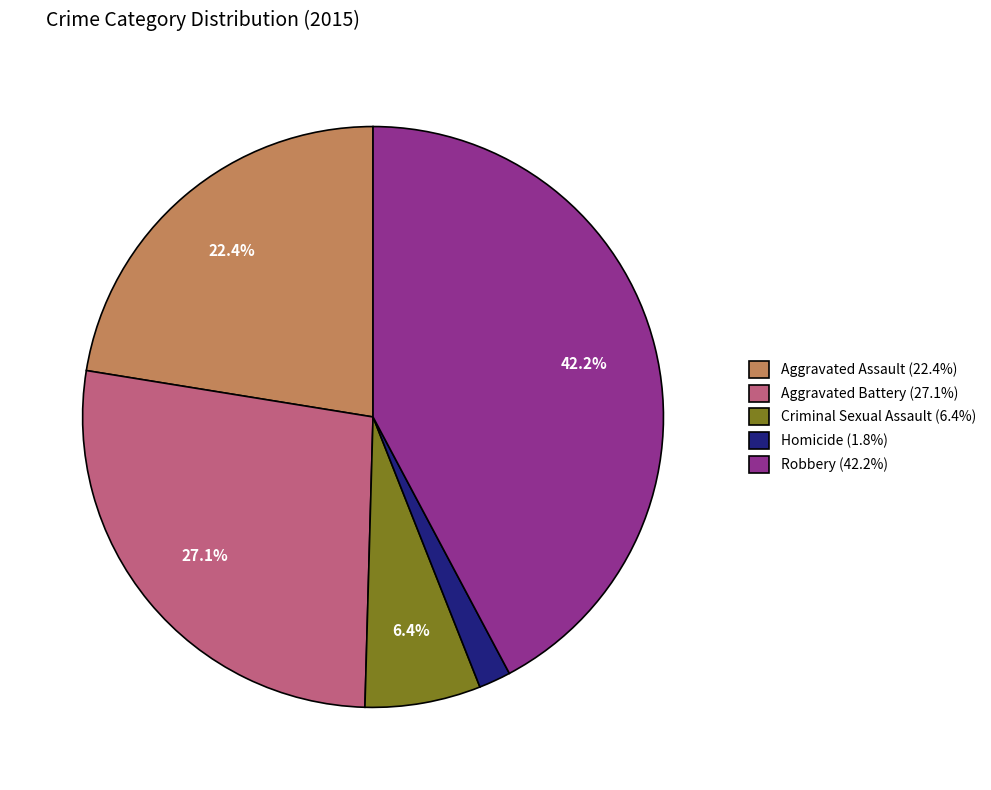

What percentage do Robbery and Aggravated Assault together represent?

64.7%